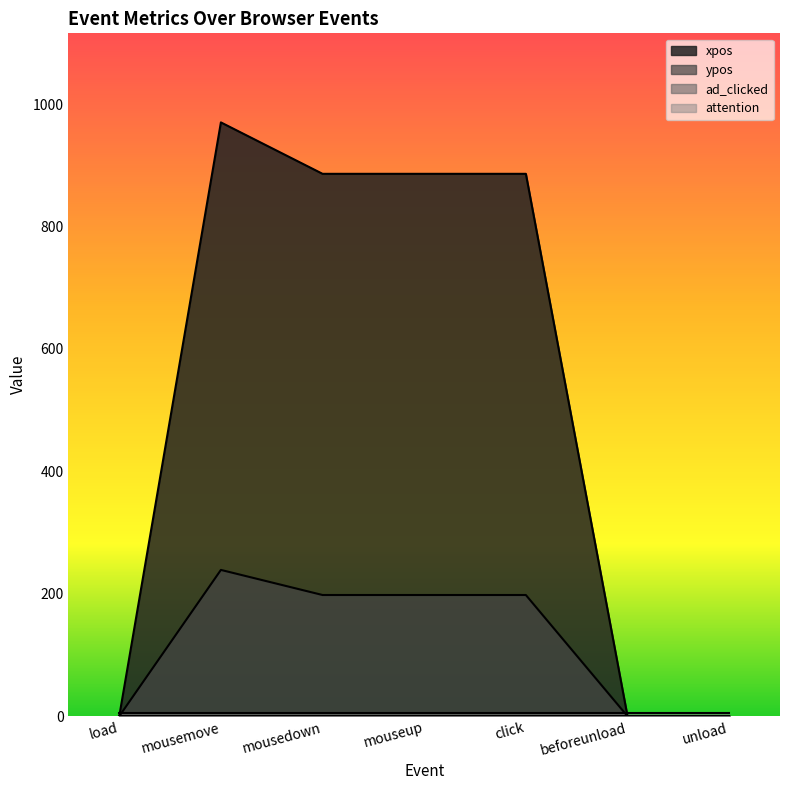

Where is the first local maximum for ypos?

mousemove